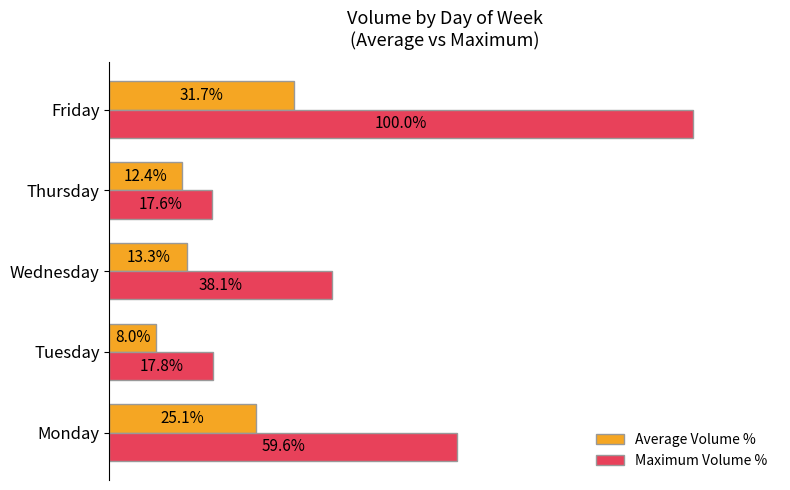

What are all the series names shown in the legend?

Average Volume %, Maximum Volume %